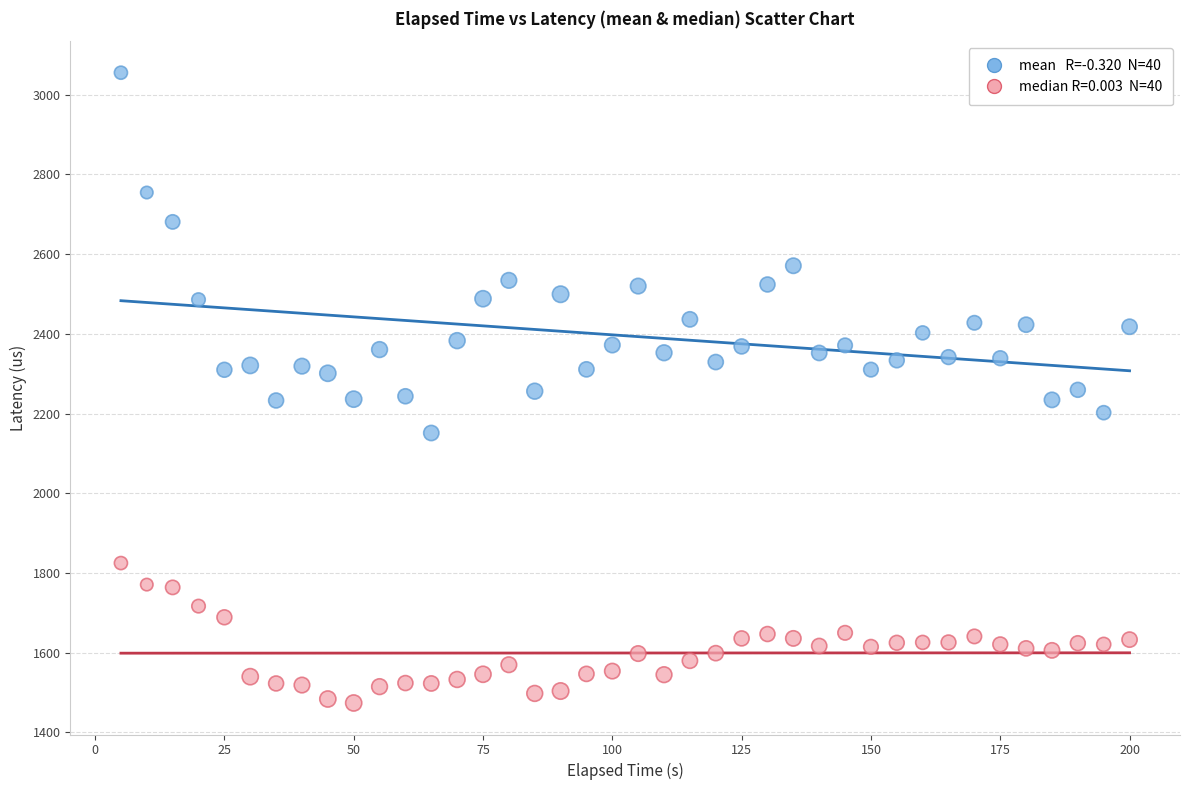

Across all data points, what is the range of Y values (max minus min)?

1581.2